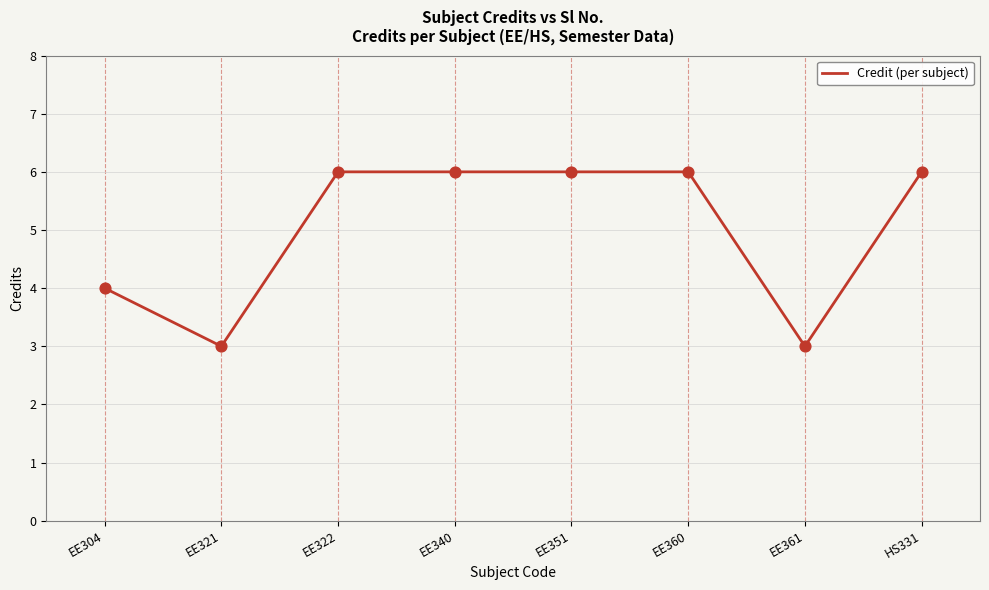

What is the ratio of the value at HS331 to the value at EE304?

1.5